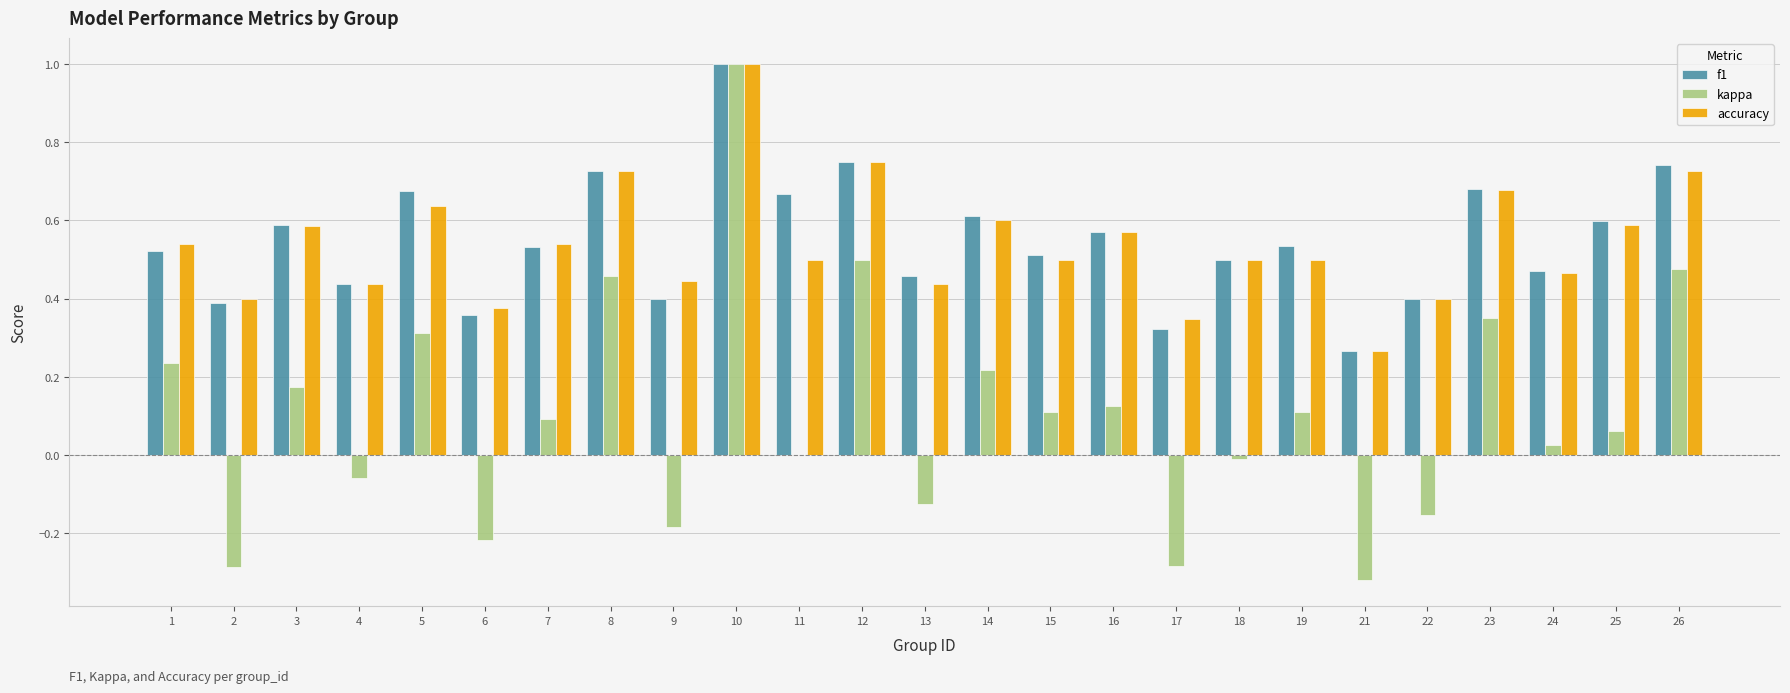

What is the sum of the f1 values at 4 and 8?

1.2